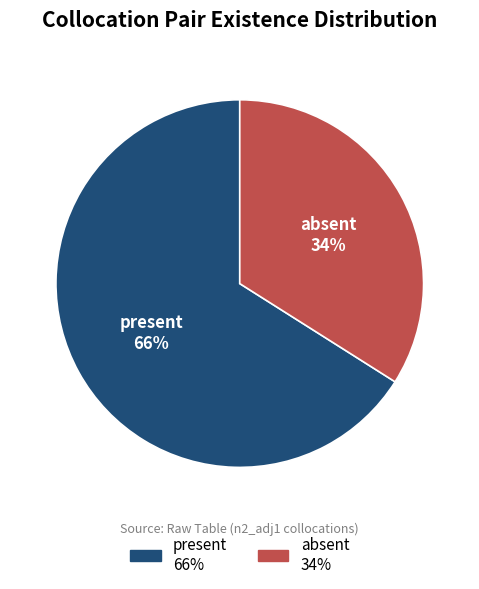

The present slice represents 66% of the pie. True or false?

True